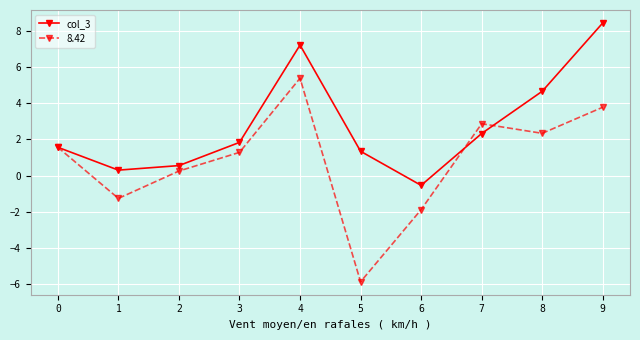

What is the value of the col_3 point at the 6th from the left?

1.3